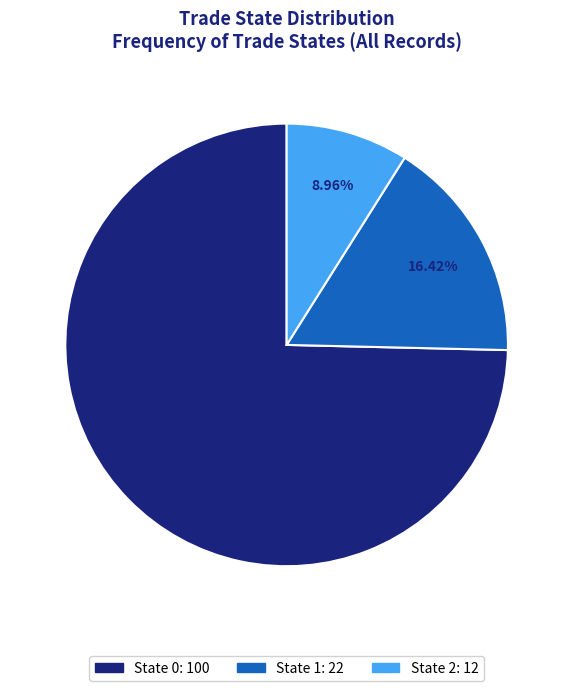

What percentage is the State 0 slice, to the nearest percent?

75%